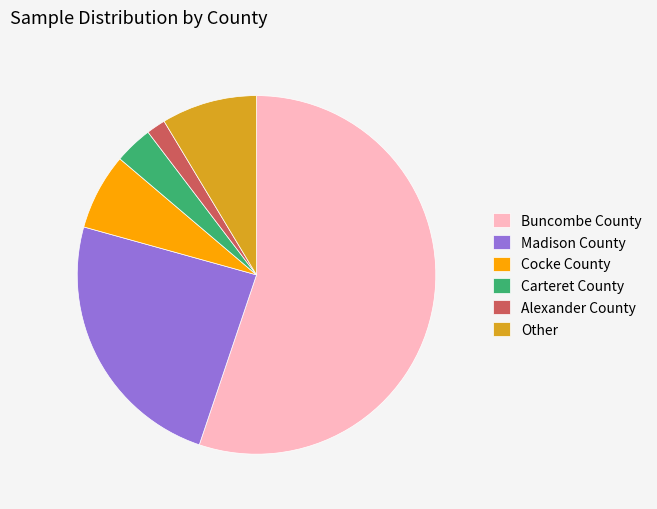

What is the ratio of the value at Buncombe County to the value at Other?

6.4